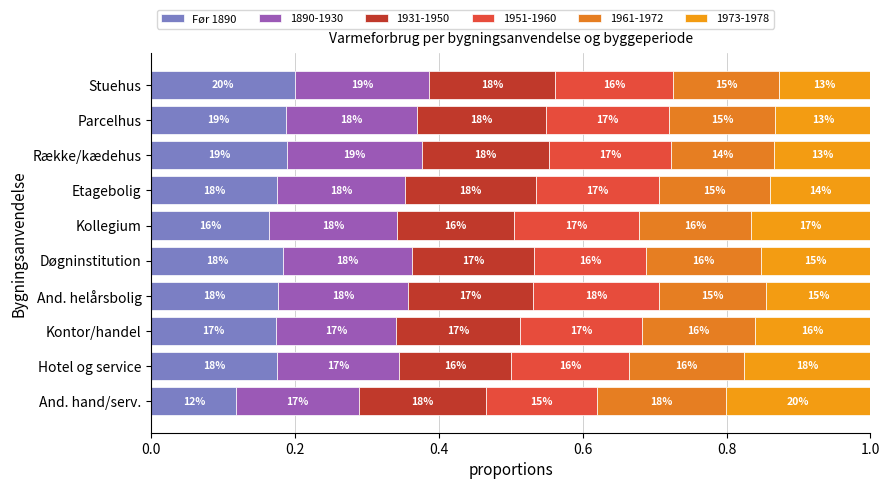

Are the bars grouped side by side (vs. stacked)?

No